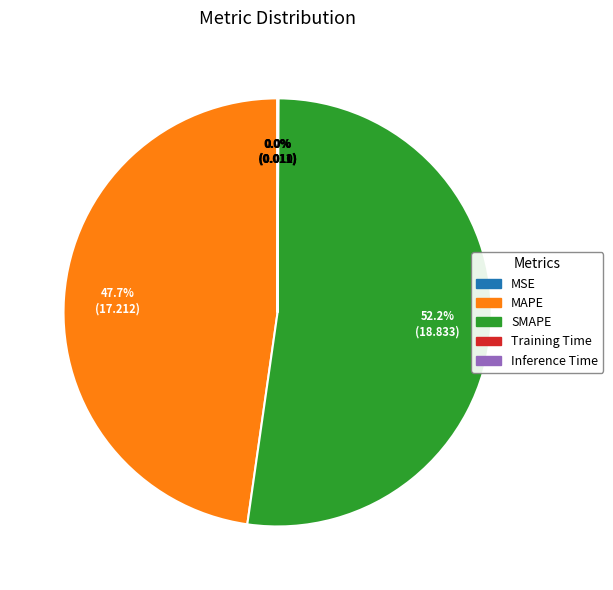

What is the ratio of the value at MAPE to the value at SMAPE?

0.9